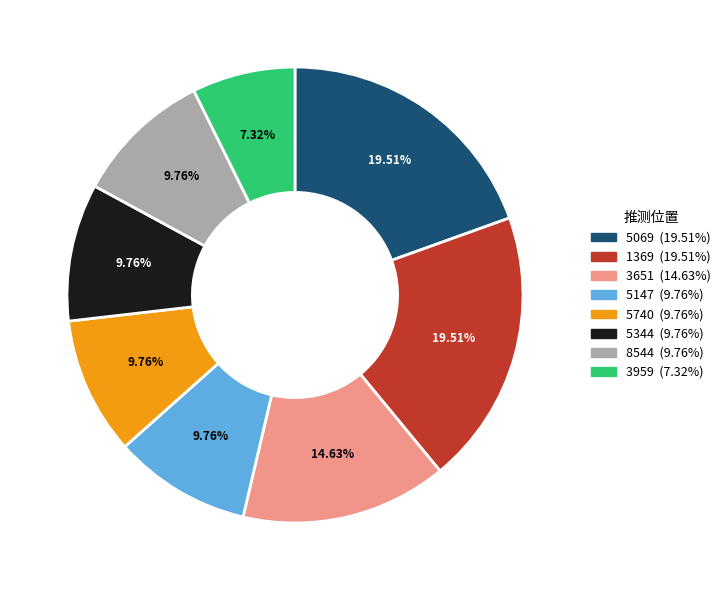

Is there a majority slice in this chart?

No